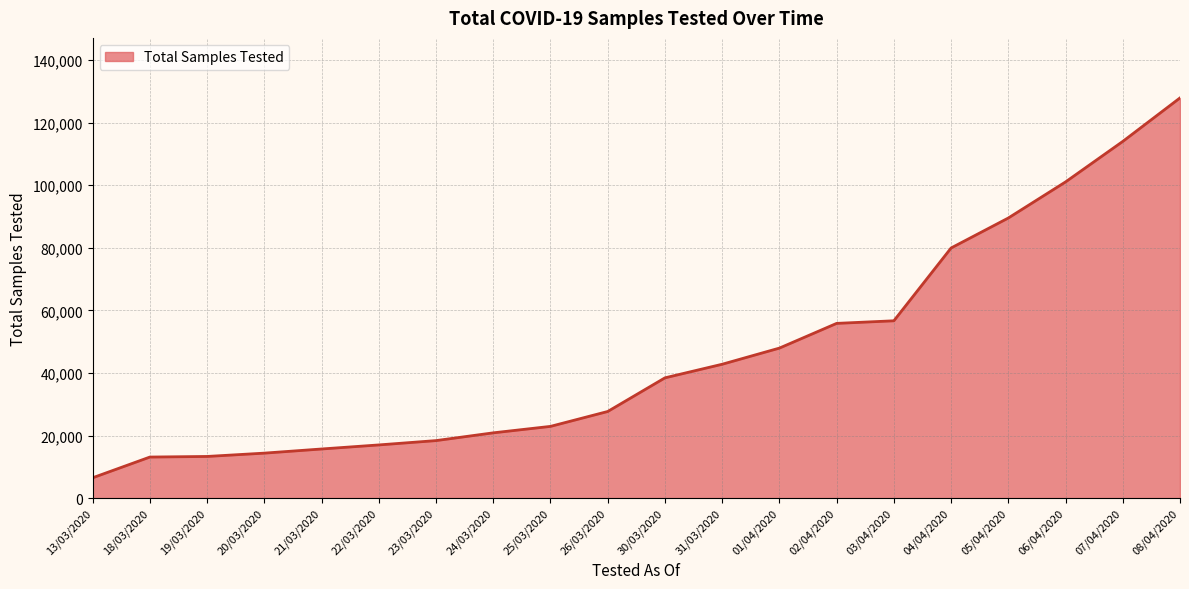

Is it true that the value at 24/03/2020 is 10274?

False